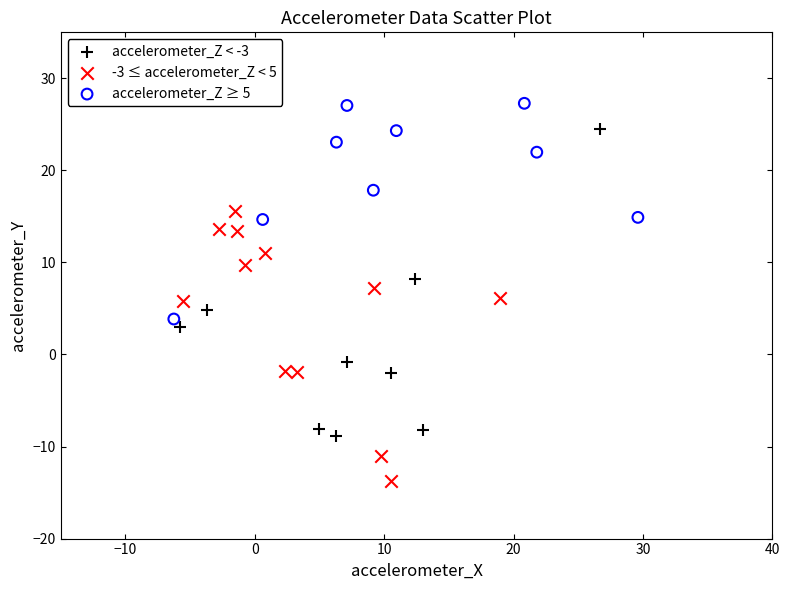

What are all the series names shown in the legend?

accelerometer_Z < -3, -3 ≤ accelerometer_Z < 5, accelerometer_Z ≥ 5